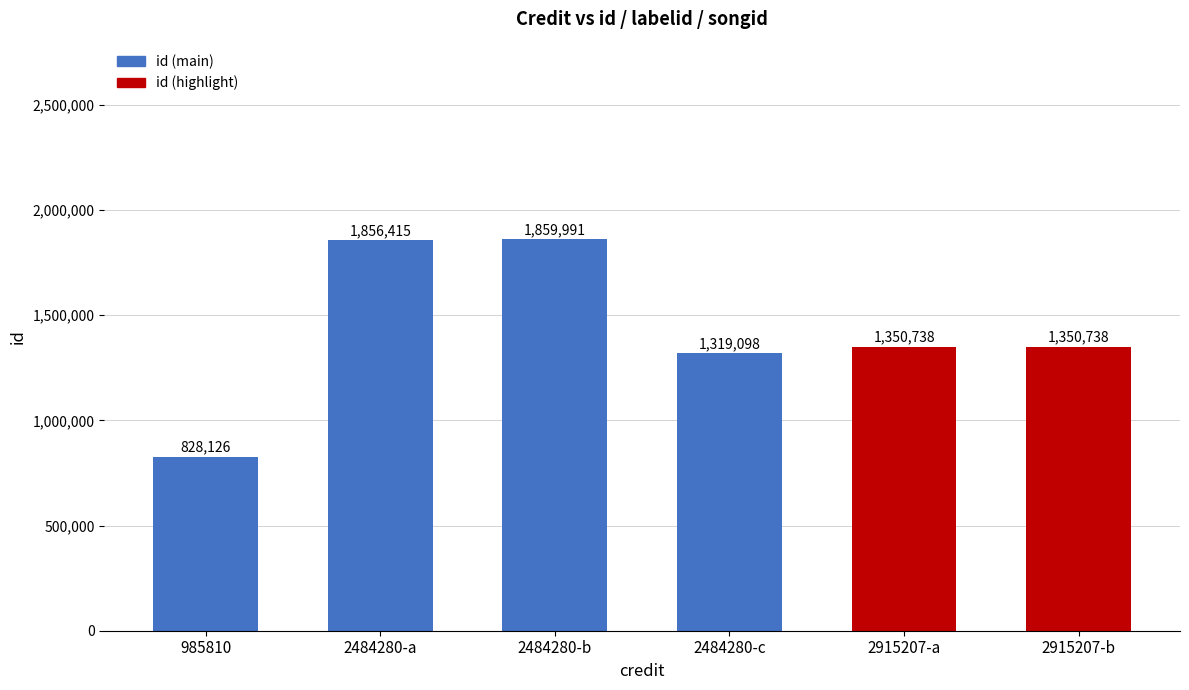

What is the minimum value shown in the chart?

828126